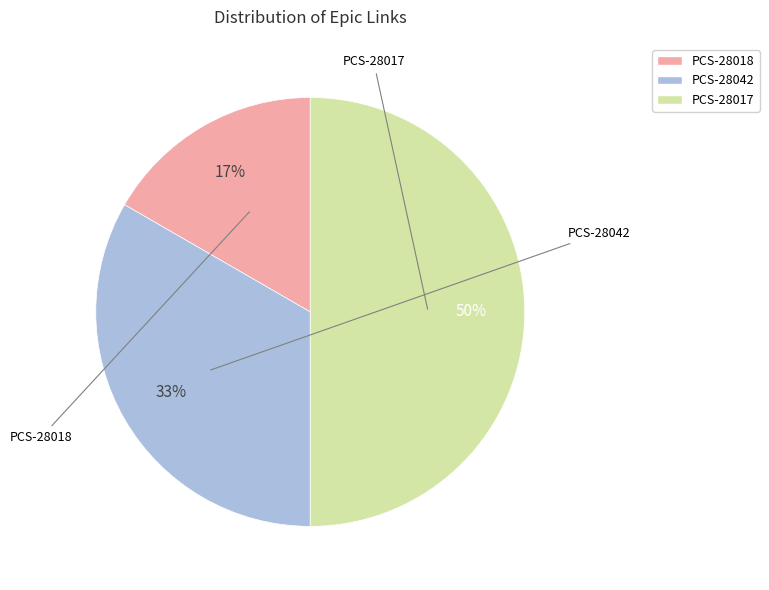

To the nearest percent, what portion does PCS-28017 represent?

50%